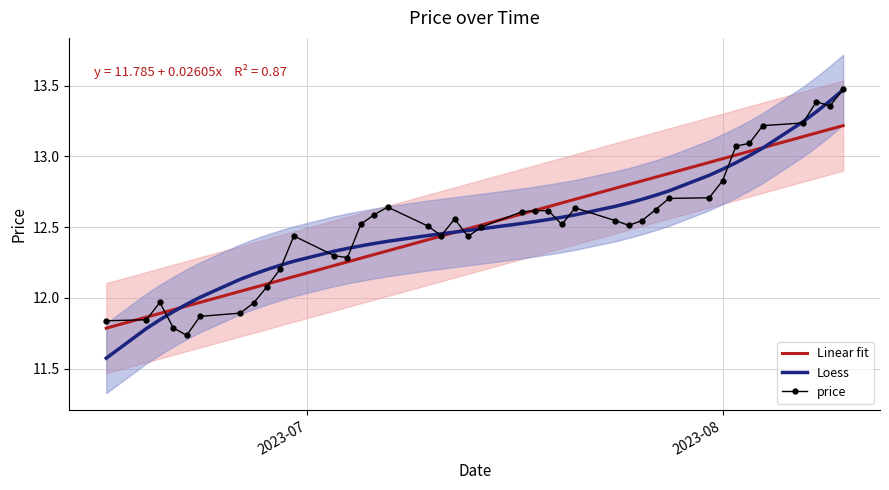

Count the number of data series in this chart.

3